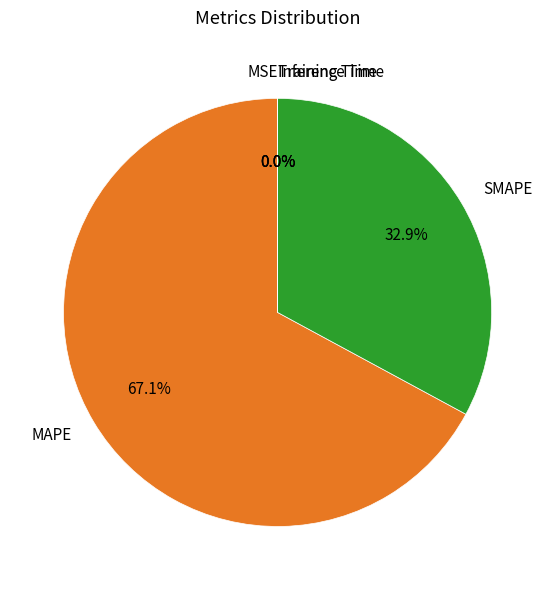

Is there any slice that represents more than half of the pie?

Yes